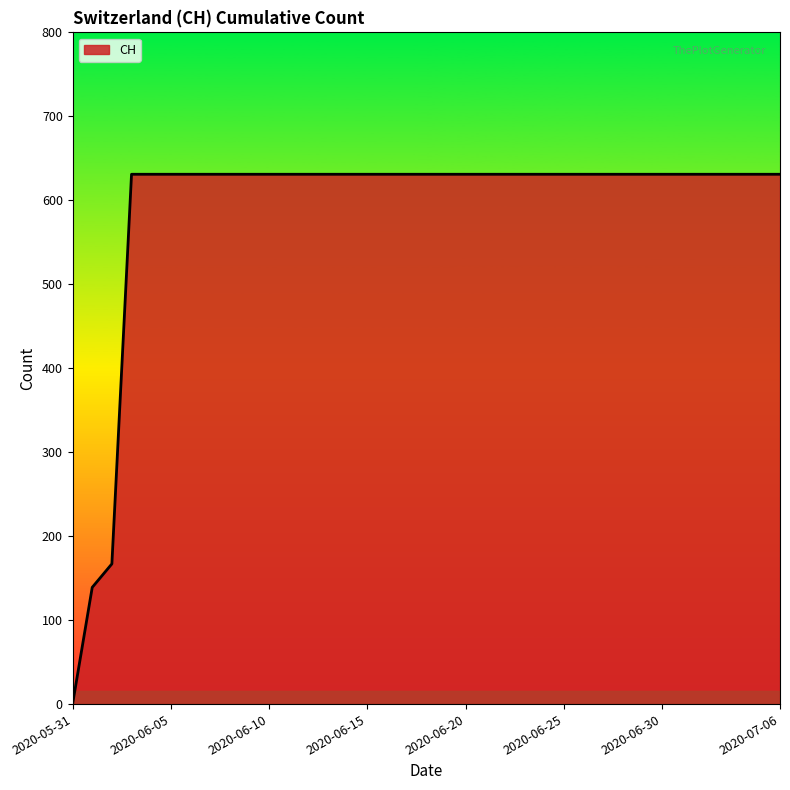

What is the difference between the maximum and minimum values?

631